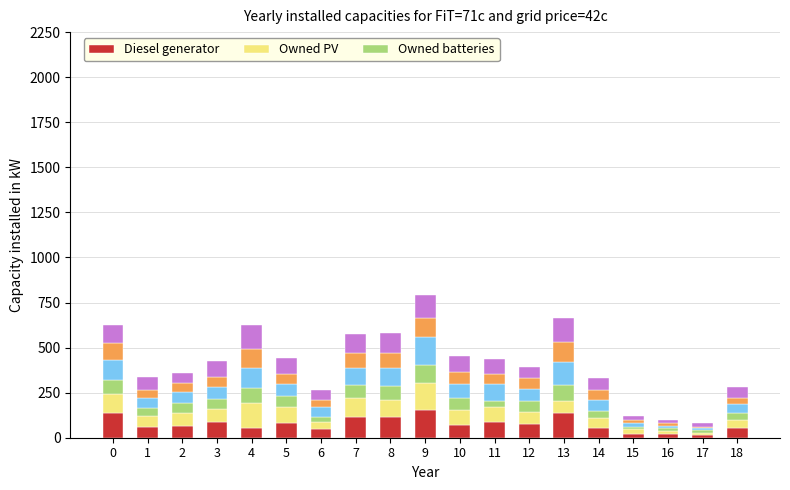

How many series are shown in this chart?

6